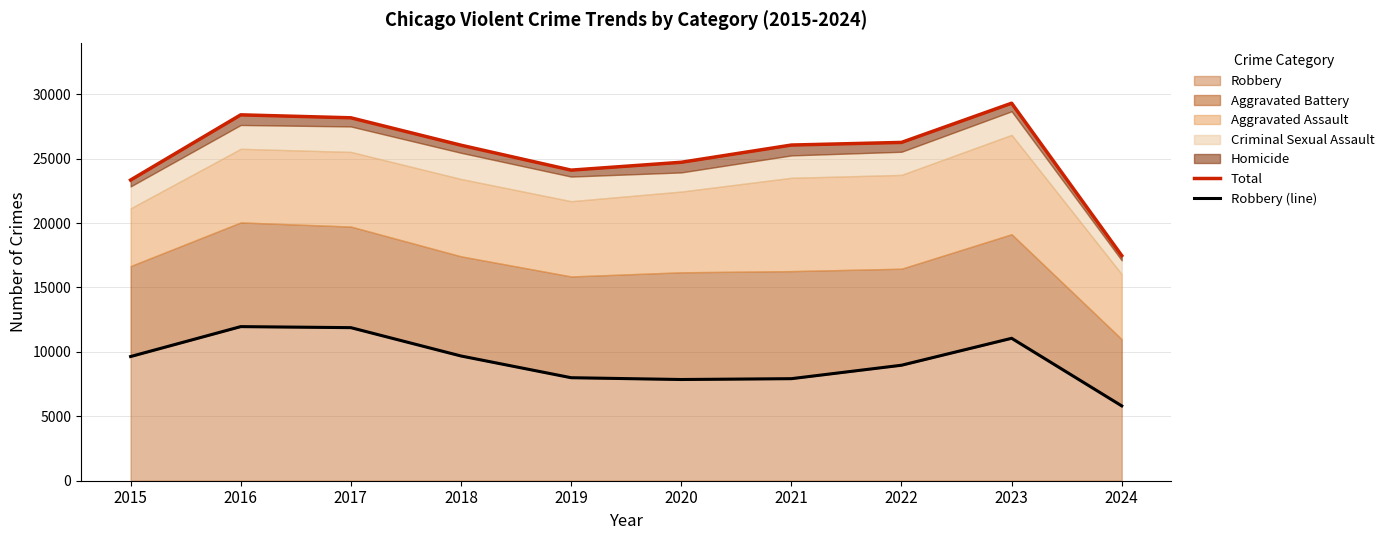

Reading right to left, transcribe all the data shown in this chart.

Total: 2024=17470	2023=29298	2022=26255	2021=26051	2020=24714	2019=24104	2018=26039	2017=28166	2016=28395	2015=23336
Robbery (line): 2024=5808	2023=11054	2022=8963	2021=7920	2020=7855	2019=7995	2018=9681	2017=11880	2016=11960	2015=9638